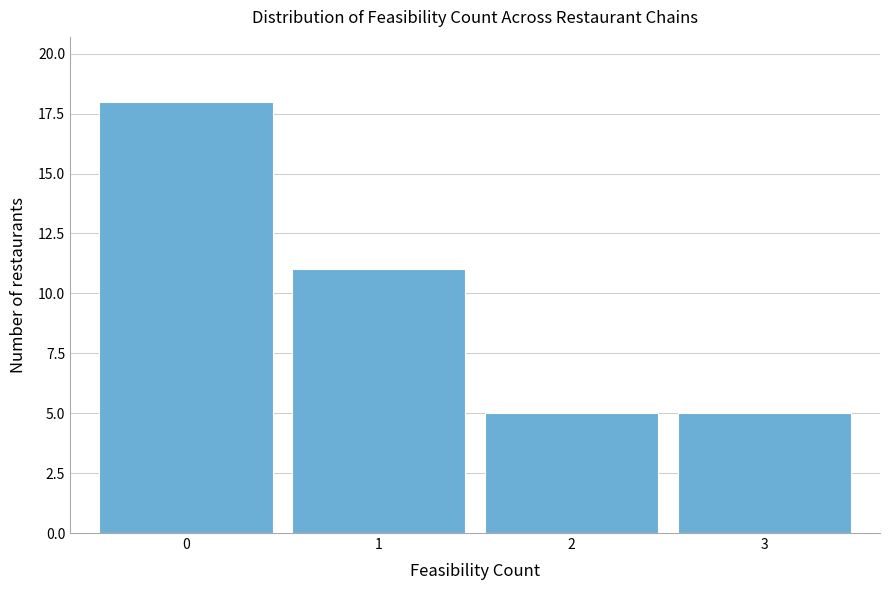

Reading right to left, extract all data points from this chart.

3=5	2=5	1=11	0=18